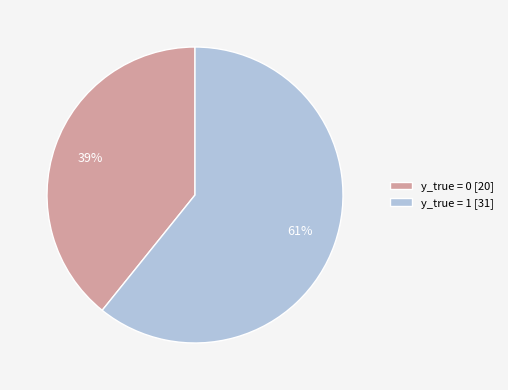

What is the largest slice in the pie chart?

y_true = 1 [31]